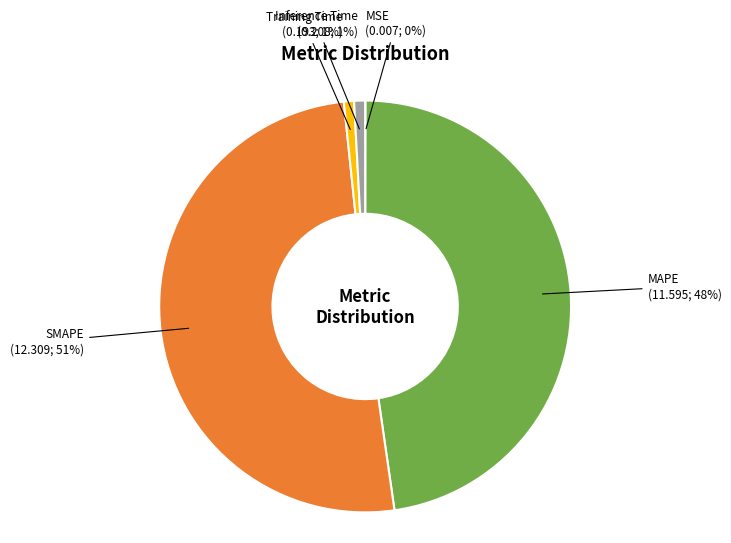

To the nearest percent, what is the average slice percentage?

20%